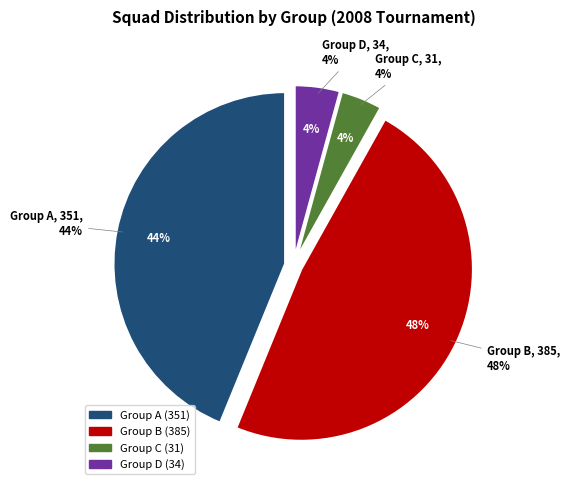

To the nearest percent, what portion does Group C represent?

4%